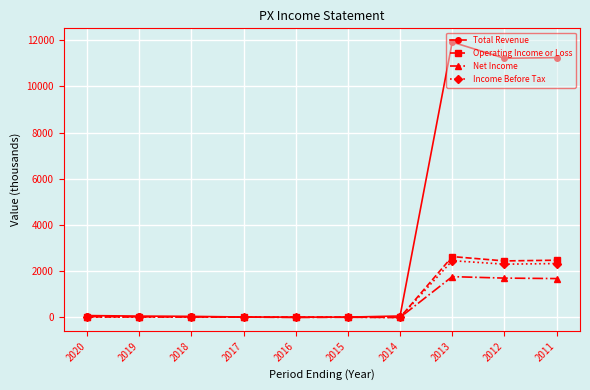

Is the value of Net Income at 2013 greater than the value of Total Revenue at 2014?

Yes